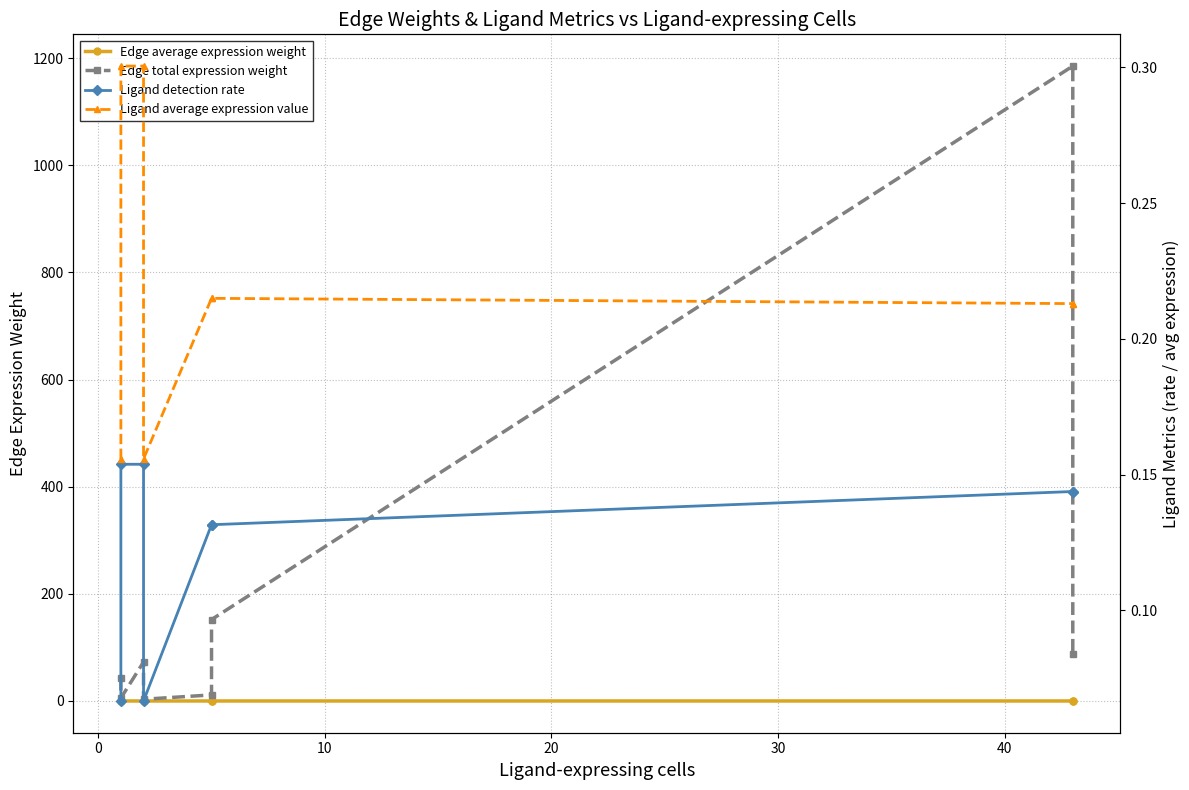

What are all the series names shown in the legend?

Edge average expression weight, Edge total expression weight, Ligand detection rate, Ligand average expression value